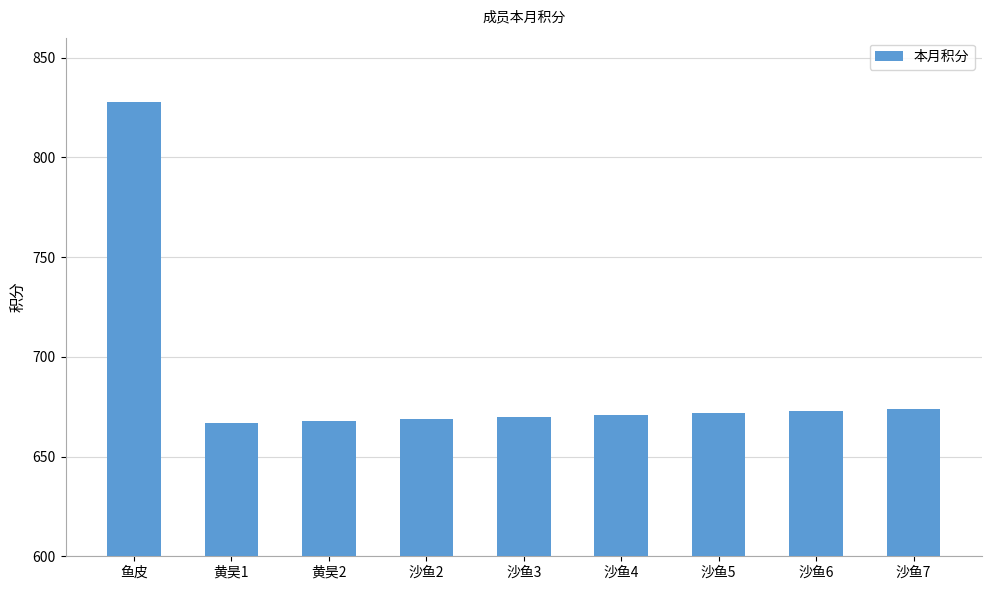

What is the label of the 3rd bar from the right?

沙鱼5